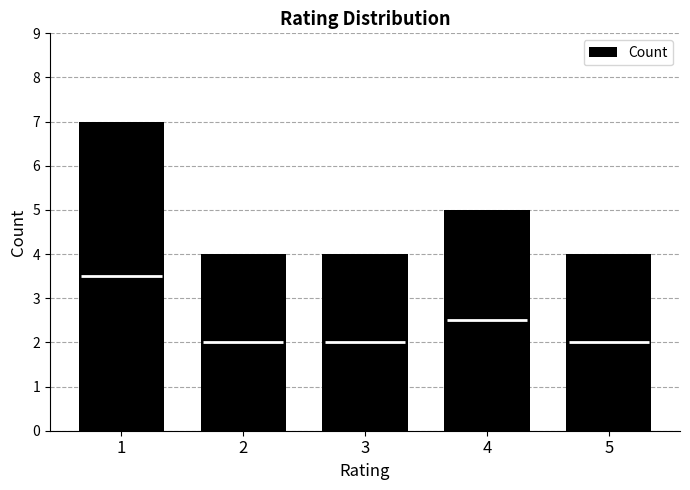

How many categories are shown in the chart?

5